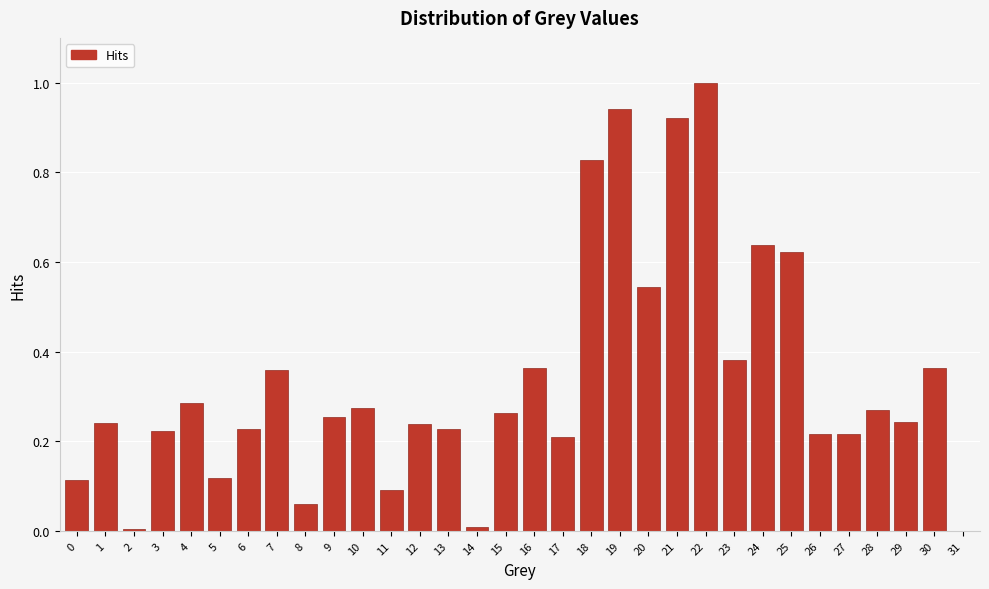

The value at 22 is 1.0. True or false?

True